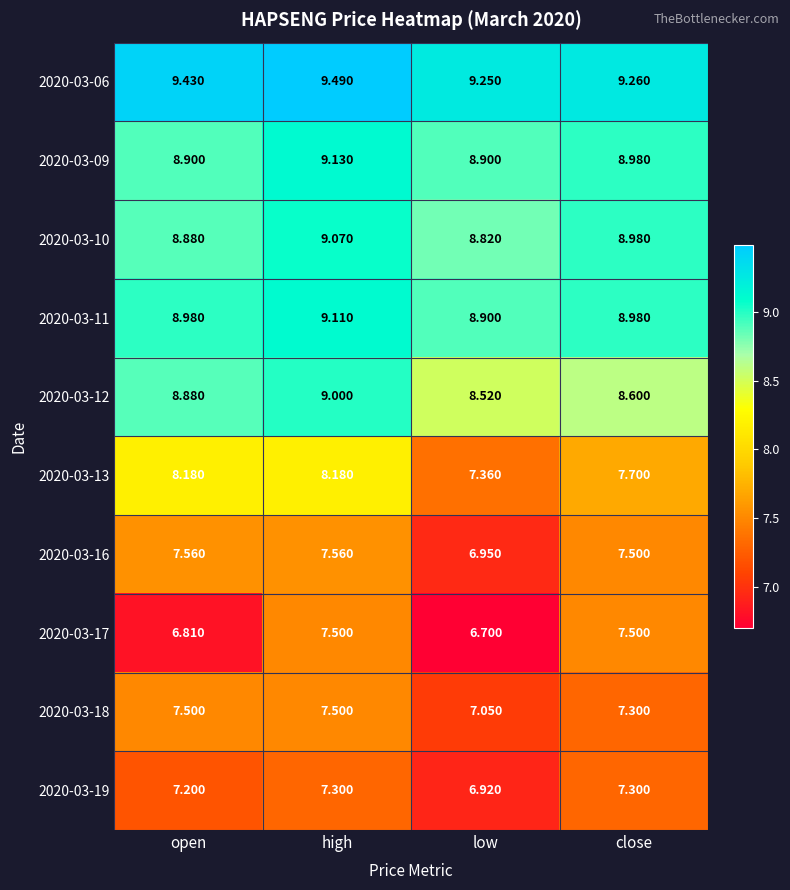

What is the total value across all series at low?

79.4